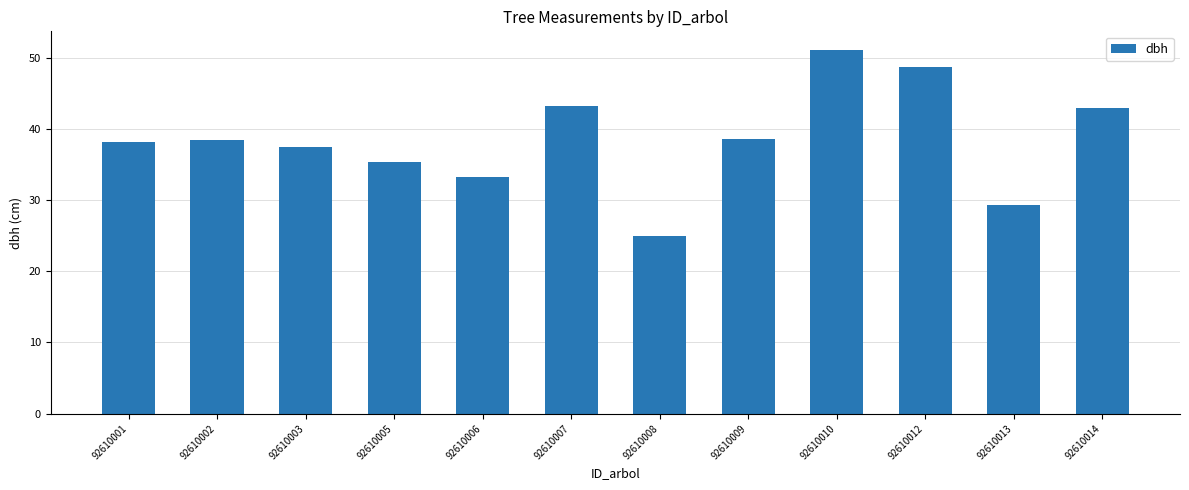

What is the change in value from 92610001 to 92610007?

+5.0